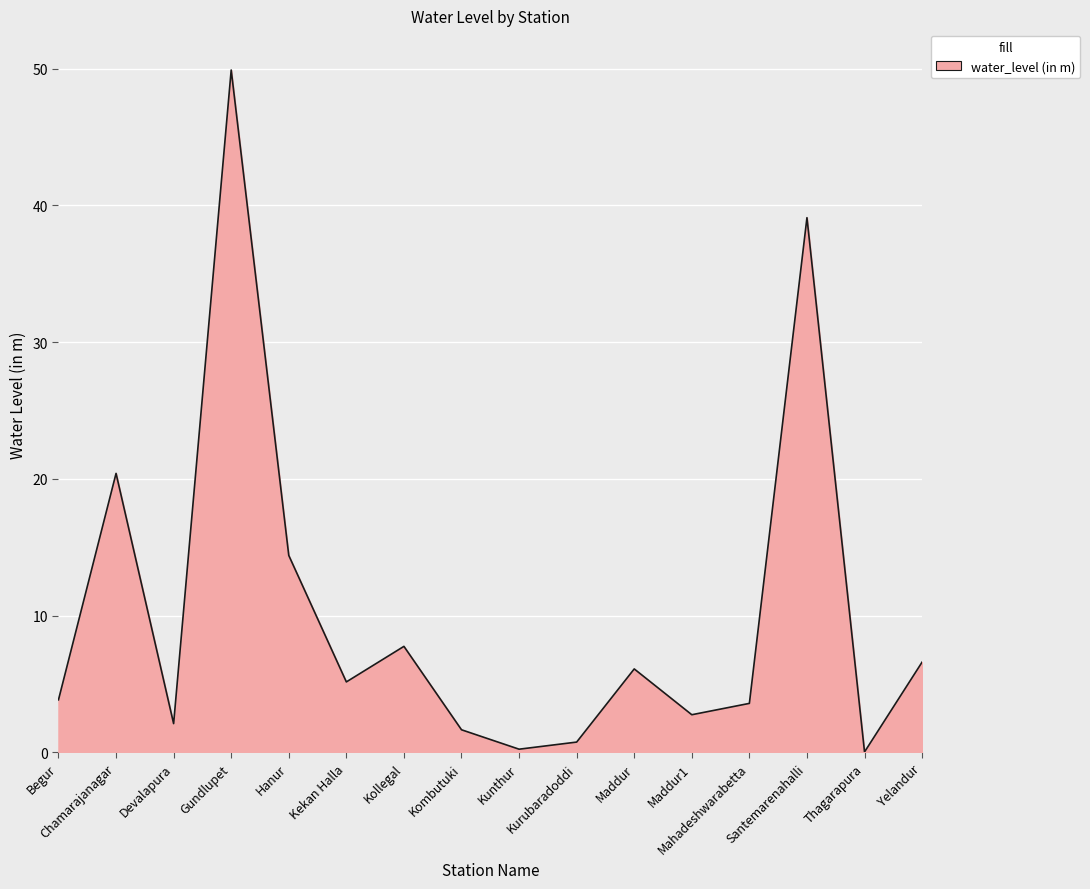

Is it true that the value at Chamarajanagar is 5.2?

False